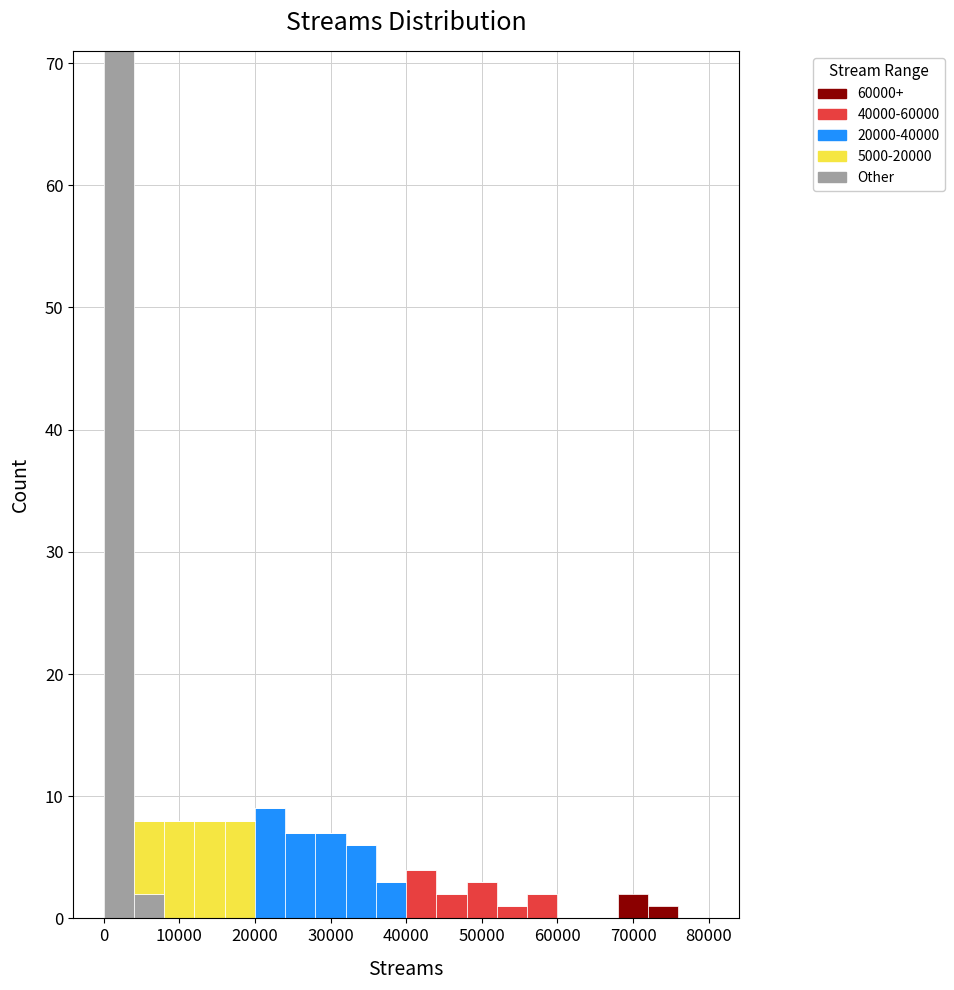

Reading left to right, list every stacked bar in this chart as the range it spans on the x-axis followed by its total height. The values are not printed on the chart, so give them approximately, as read against the axis.

0 to 4000: 71
4000 to 8000: 8
8000 to 12000: 8
12000 to 16000: 8
16000 to 20000: 8
20000 to 24000: 9
24000 to 28000: 7
28000 to 32000: 7
32000 to 36000: 6
36000 to 40000: 3
40000 to 44000: 4
44000 to 48000: 2
48000 to 52000: 3
52000 to 56000: 1
56000 to 60000: 2
60000 to 64000: 0
64000 to 68000: 0
68000 to 72000: 2
72000 to 76000: 1
76000 to 80000: 0